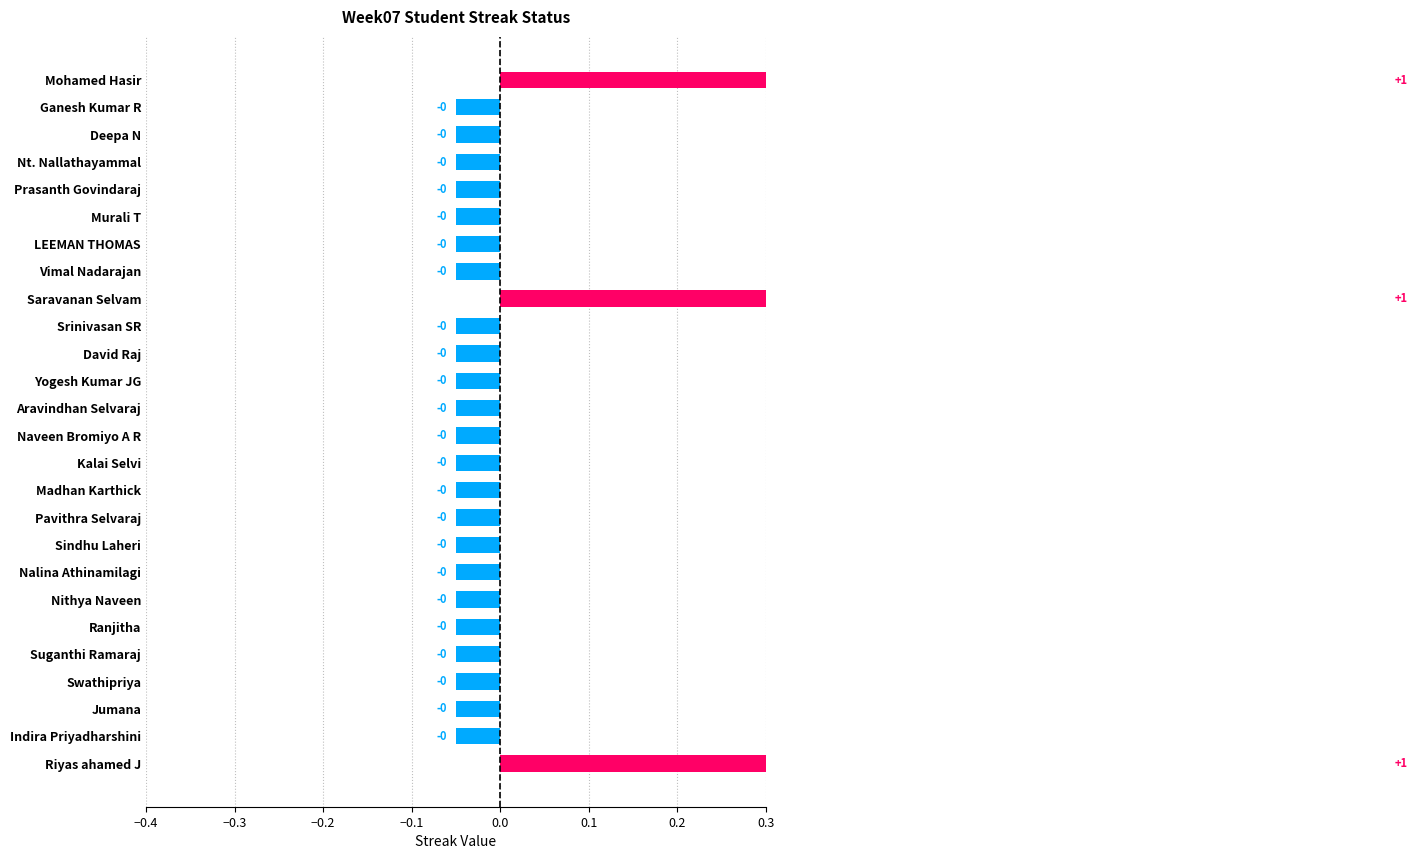

What is the value of the 16th bar from the left?

-0.1